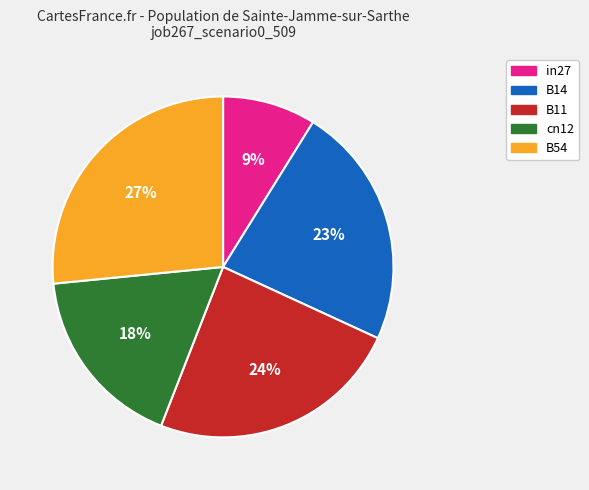

What is the smallest slice in the pie chart?

in27